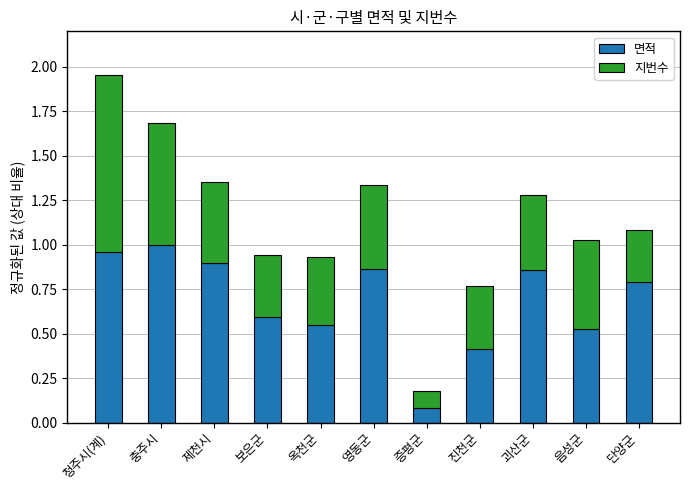

What is the total value across all series at 충주시?

1.7